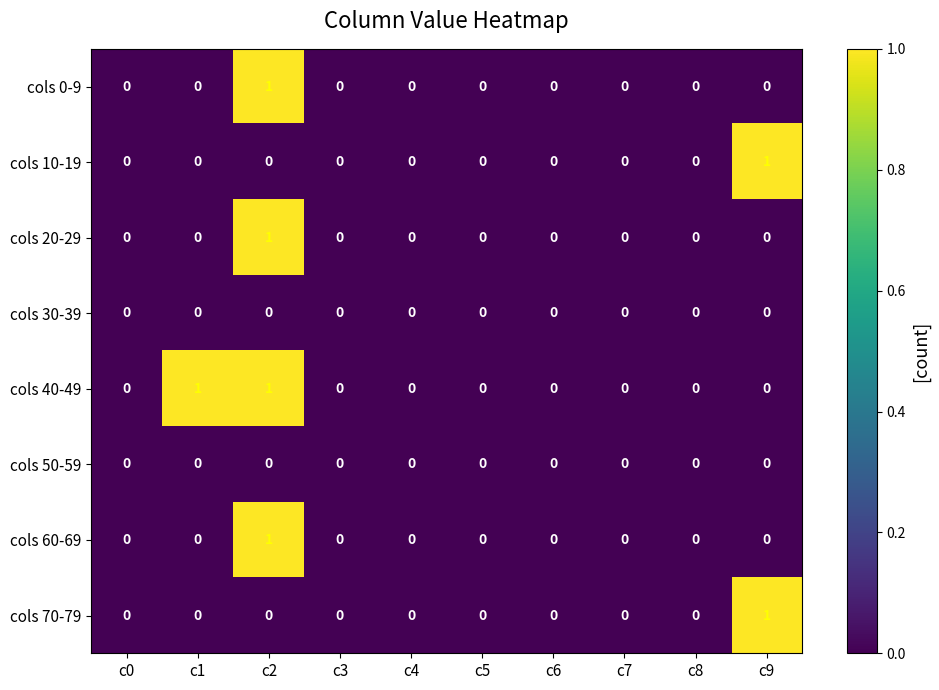

Which series changed the most between c1 and c4?

cols 40-49